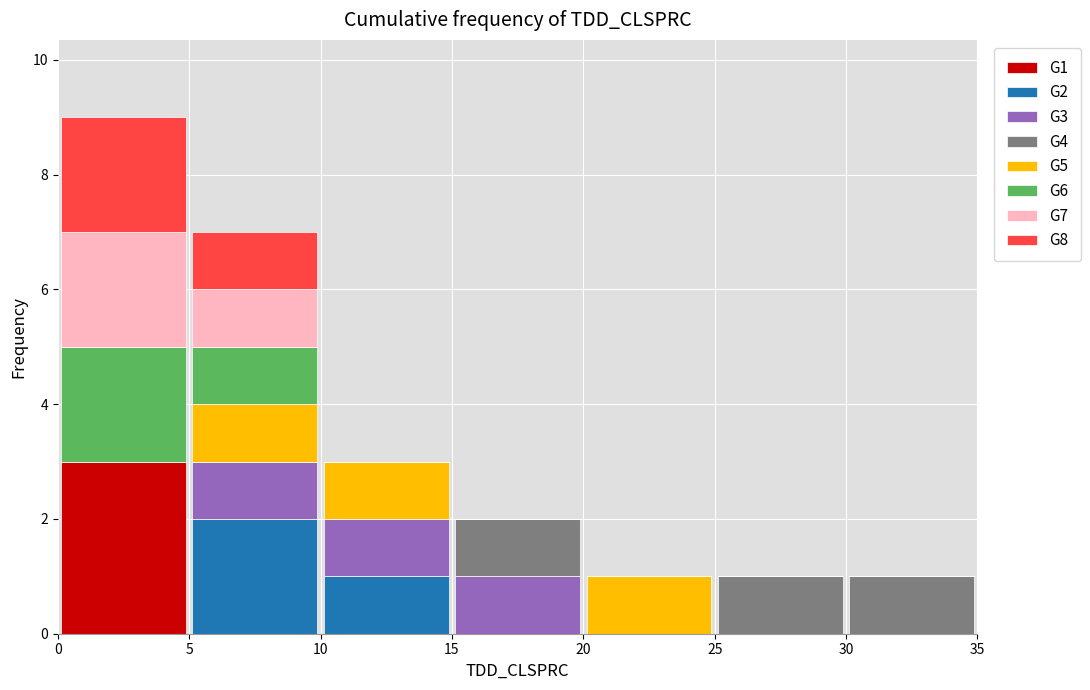

Reading left to right, transcribe this chart: for each stacked bar, give the range it covers on the x-axis and its total height. The values are not printed on the chart, so give them approximately, as read against the axis.

0 to 5: 9
5 to 10: 7
10 to 15: 3
15 to 20: 2
20 to 25: 1
25 to 30: 1
30 to 35: 1